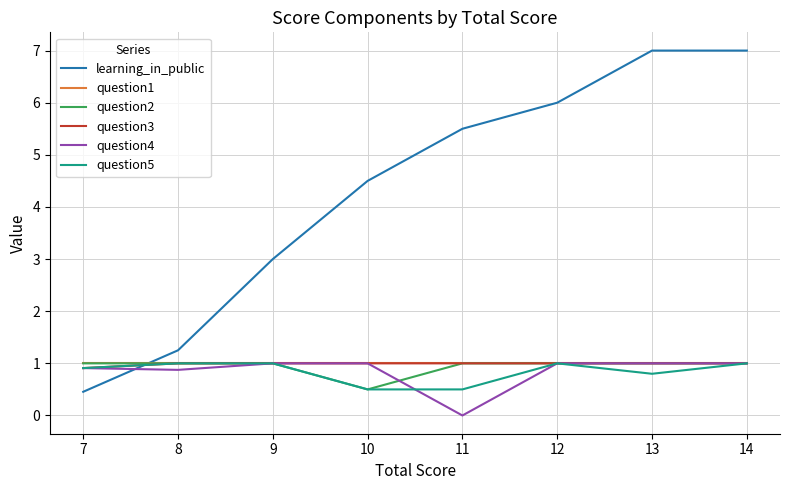

Is it true that question4 equals 0.5 at 14?

False